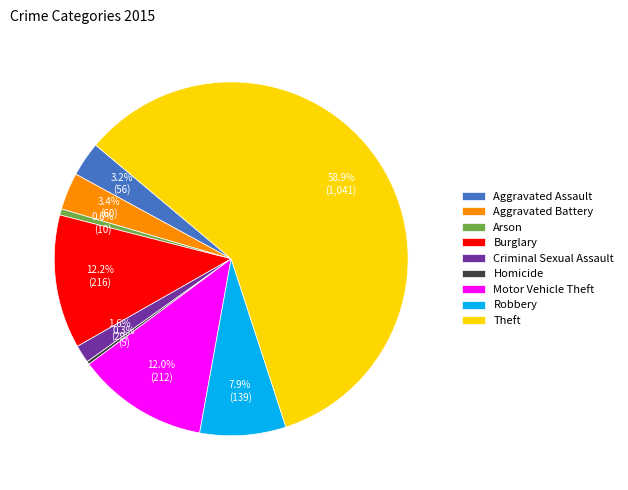

How many segments does this pie chart have?

9